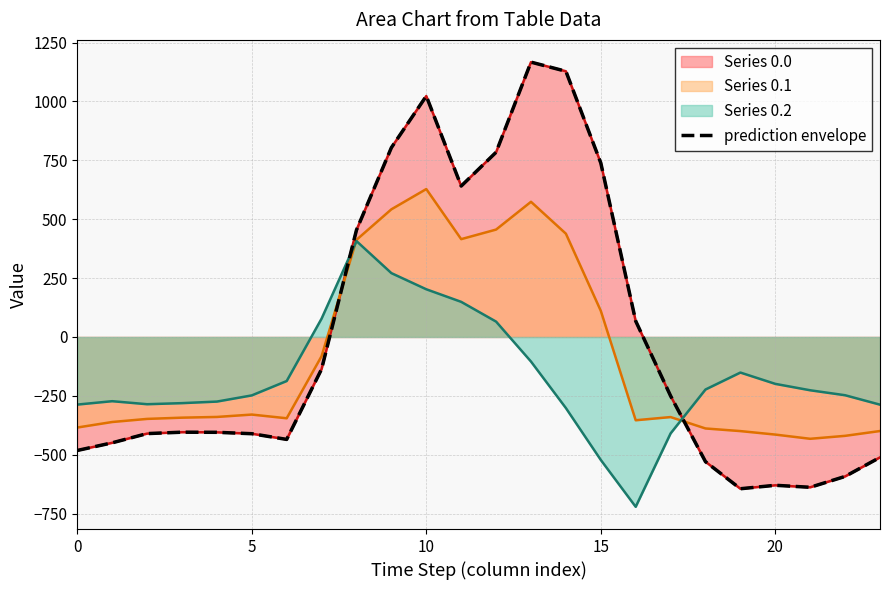

What is the sum of the values at 19 and 8?

-190.3